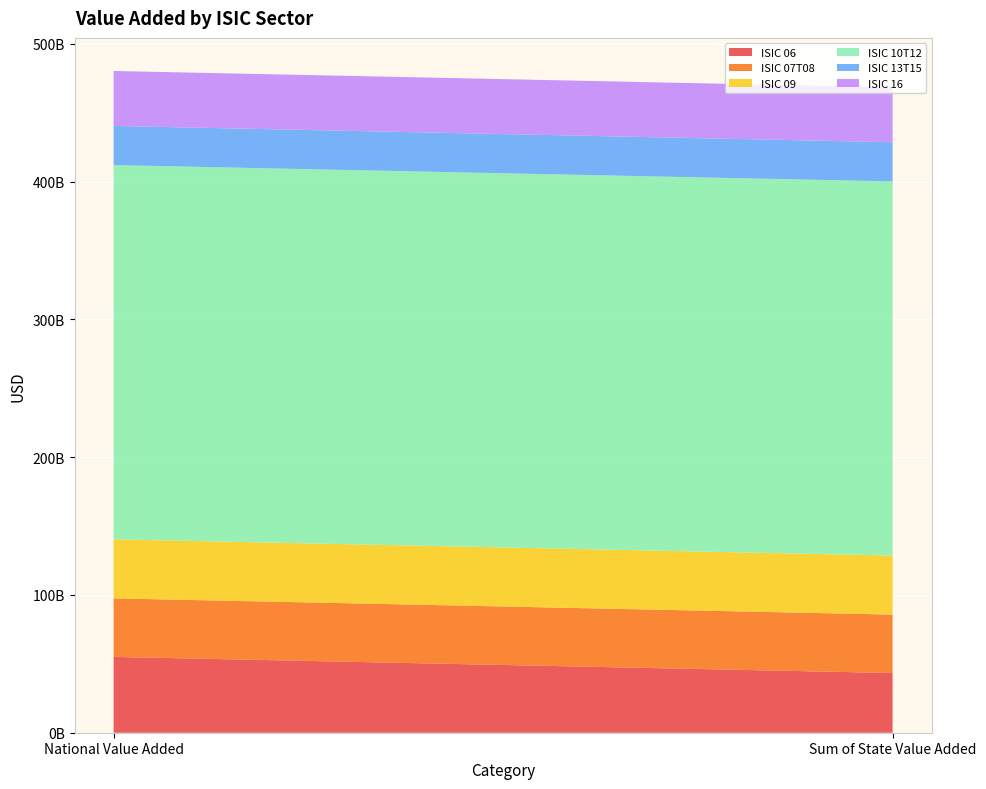

Reading left to right, list all the values displayed in this chart.

ISIC 06: 55027015966.8	43325227578.9
ISIC 07T08: 42478054417.1	42397778941.8
ISIC 09: 42862790600.0	42862584880.0
ISIC 10T12: 271578172200.0	271528182240.0
ISIC 13T15: 28431532600.0	28425361000.0
ISIC 16: 39875736200.0	39874399020.0